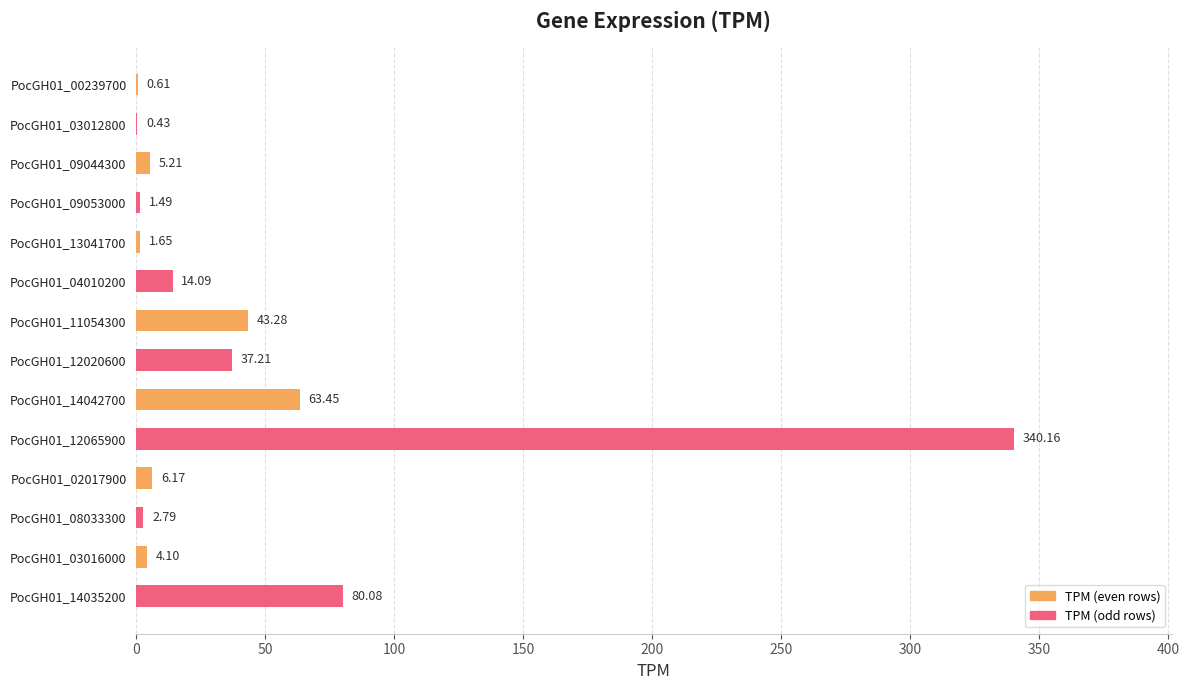

What is the maximum value shown in the chart?

340.2